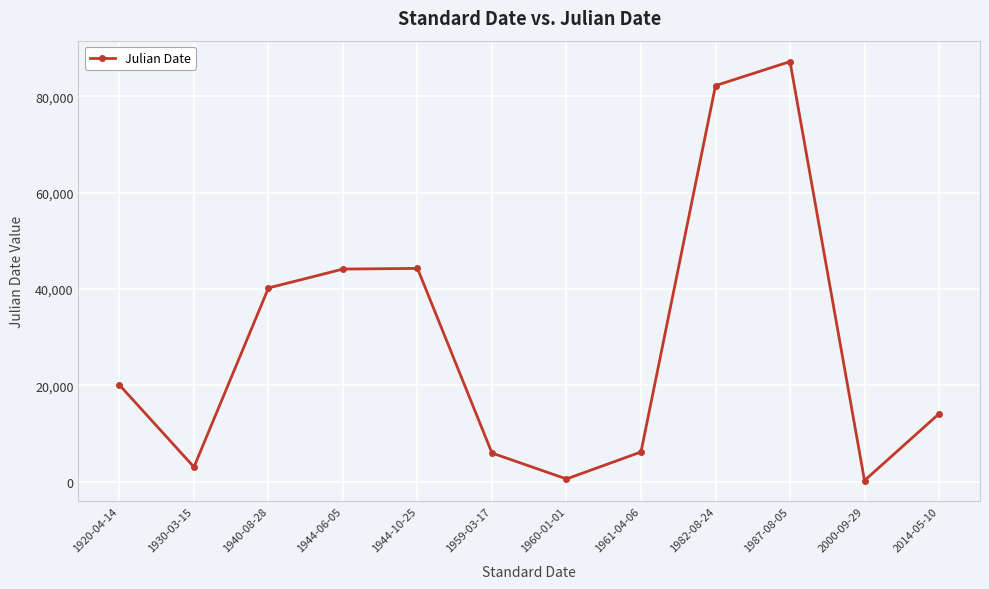

What is the maximum value shown in the chart?

87217